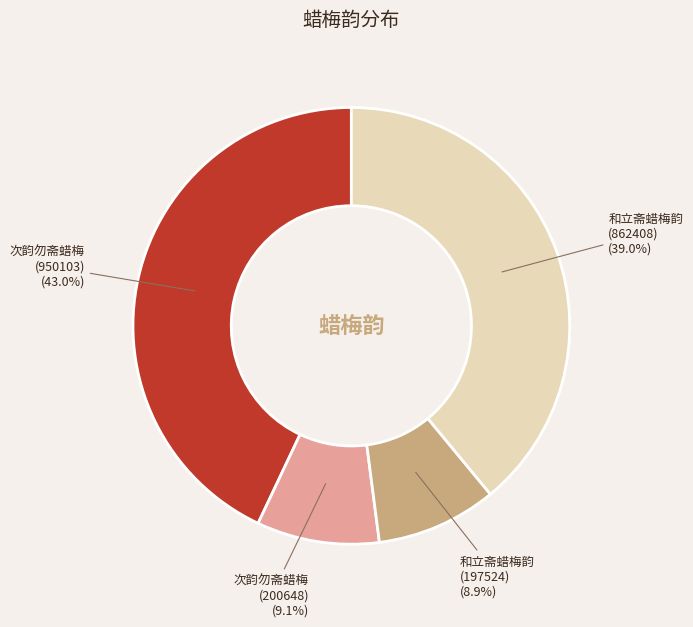

Which slice is the largest?

次韵勿斋蜡梅 (950103)